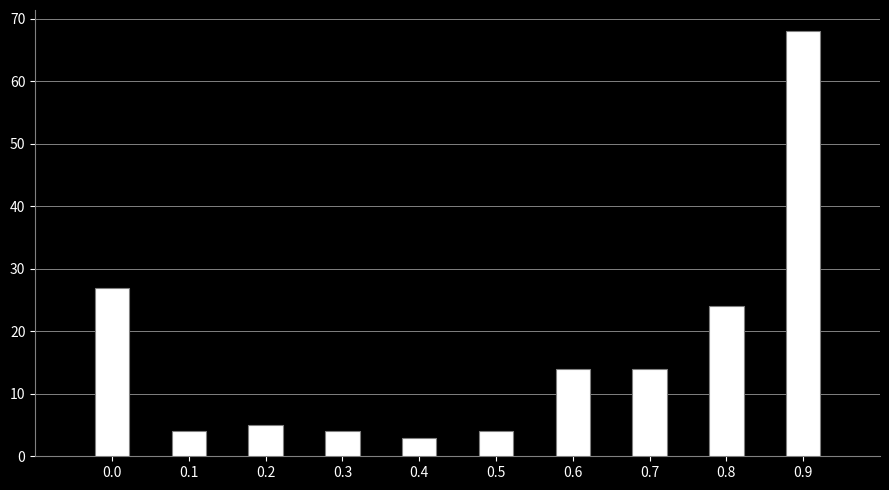

Reading right to left, what are all the values shown in this chart?

68	24	14	14	4	3	4	5	4	27